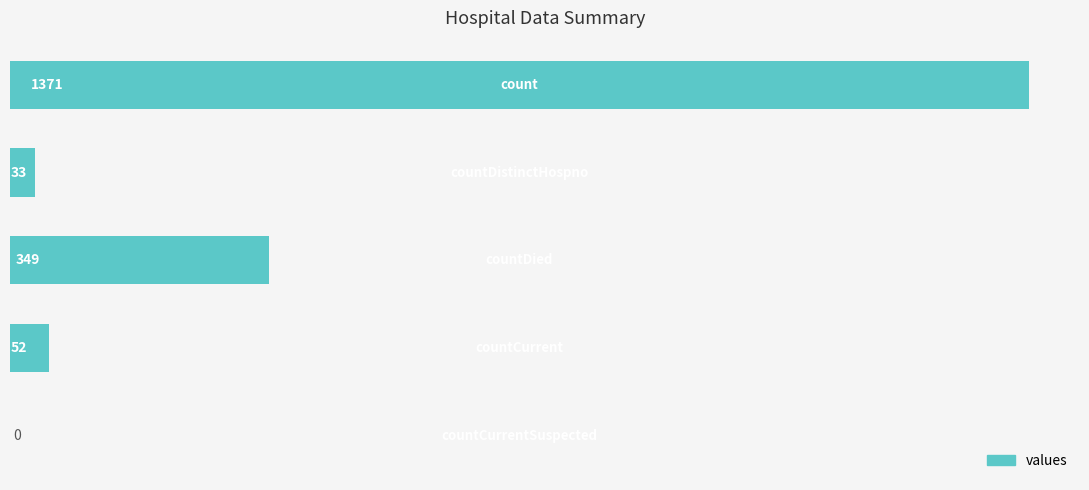

What is the greatest value displayed?

1371